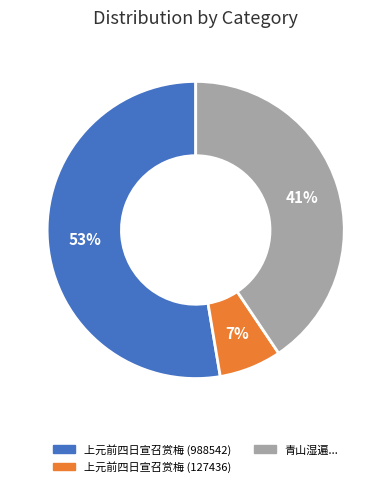

To the nearest percent, what is the average slice percentage?

33%